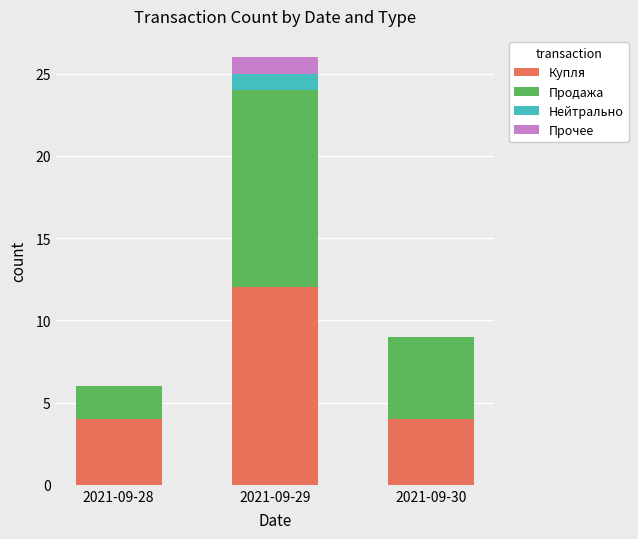

The value of Купля at 2021-09-28 is 4. True or false?

True